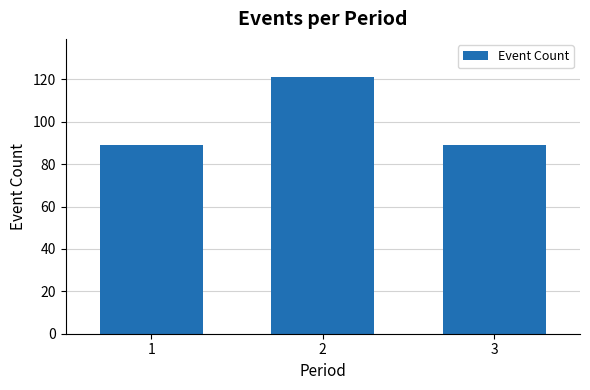

What is the change in value from 1 to 2?

+32